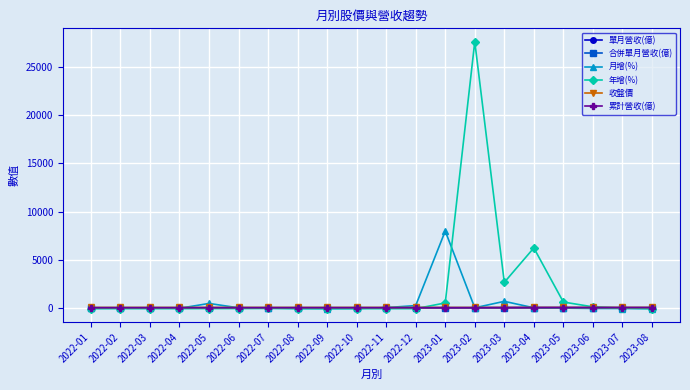

Rank the categories by 年增(%) value from lowest to highest.

2022-10, 2022-11, 2022-08, 2022-09, 2022-01, 2022-04, 2022-02, 2022-03, 2022-12, 2023-08, 2022-05, 2022-06, 2022-07, 2023-07, 2023-06, 2023-01, 2023-05, 2023-03, 2023-04, 2023-02